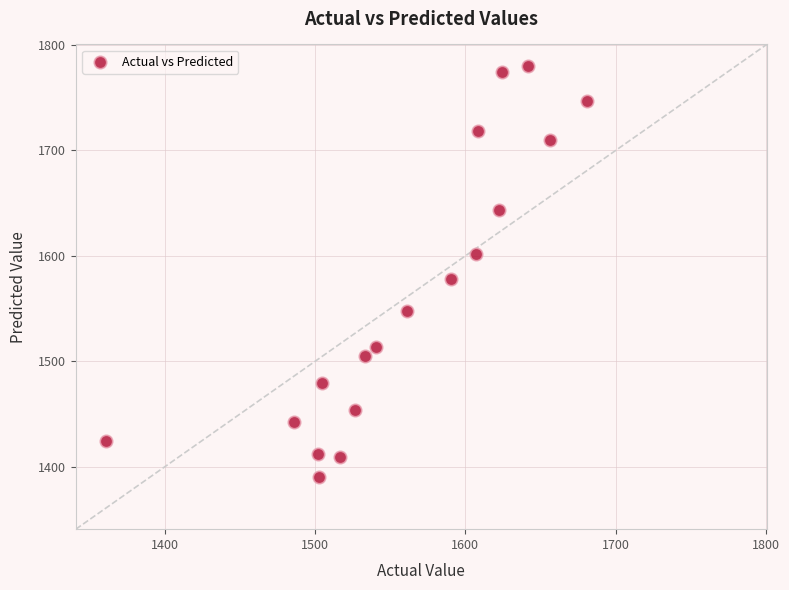

What Y value in the scatter plot is closest to 1585?

1577.8